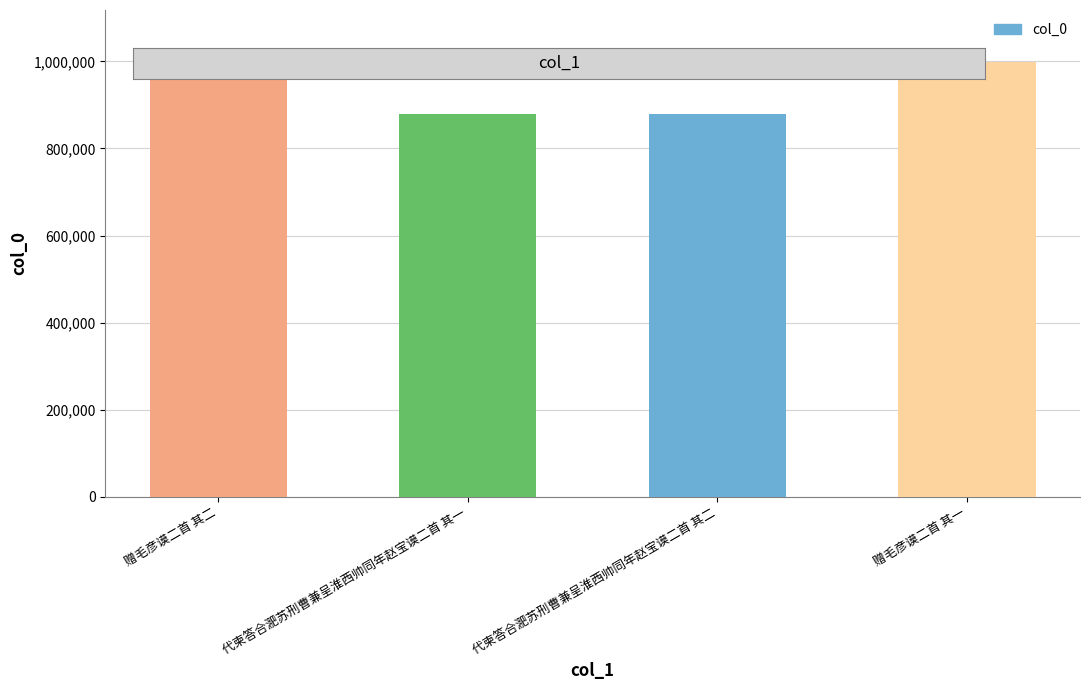

Are the bars horizontal?

No